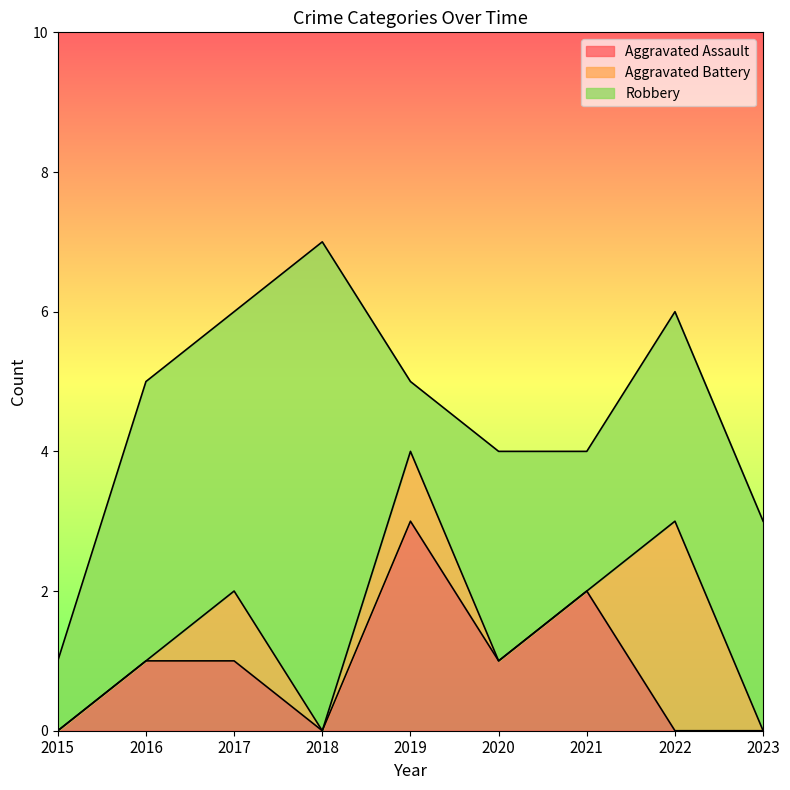

At which category is the sum across all series the highest?

2018